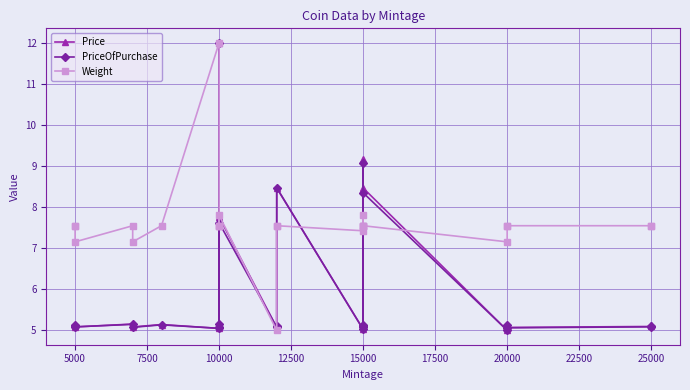

Rank the series at 20000 from lowest to highest value.

Price, PriceOfPurchase, Weight